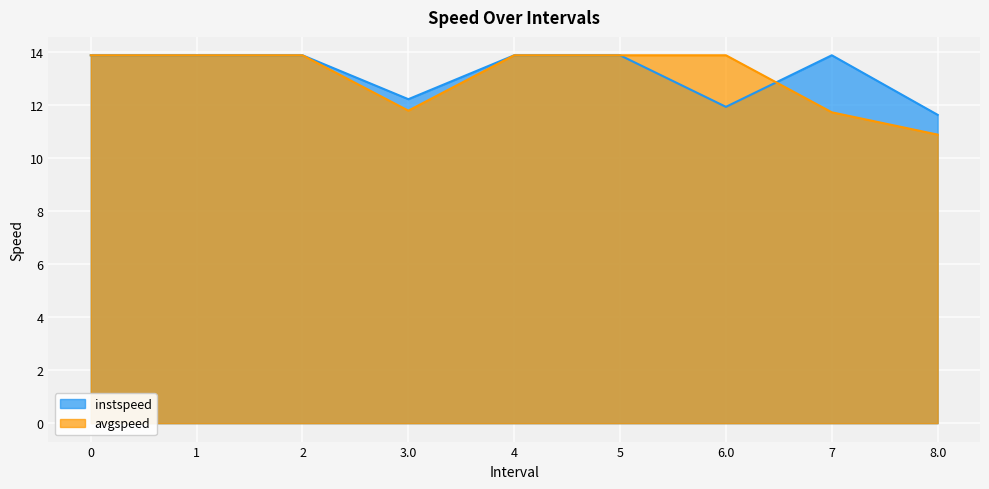

What is the value of the instspeed point at the 8th from the left?

13.9